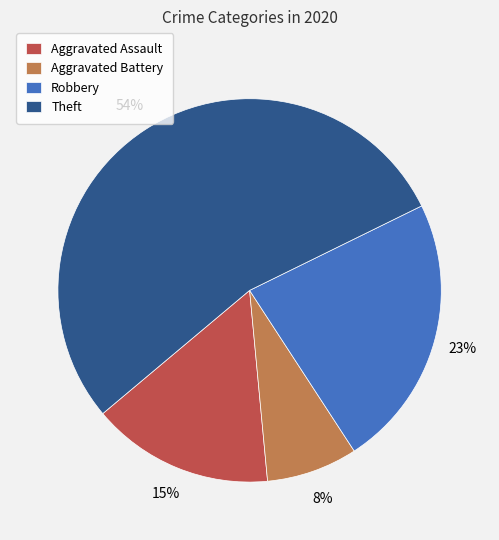

How many slices are in this pie chart?

4